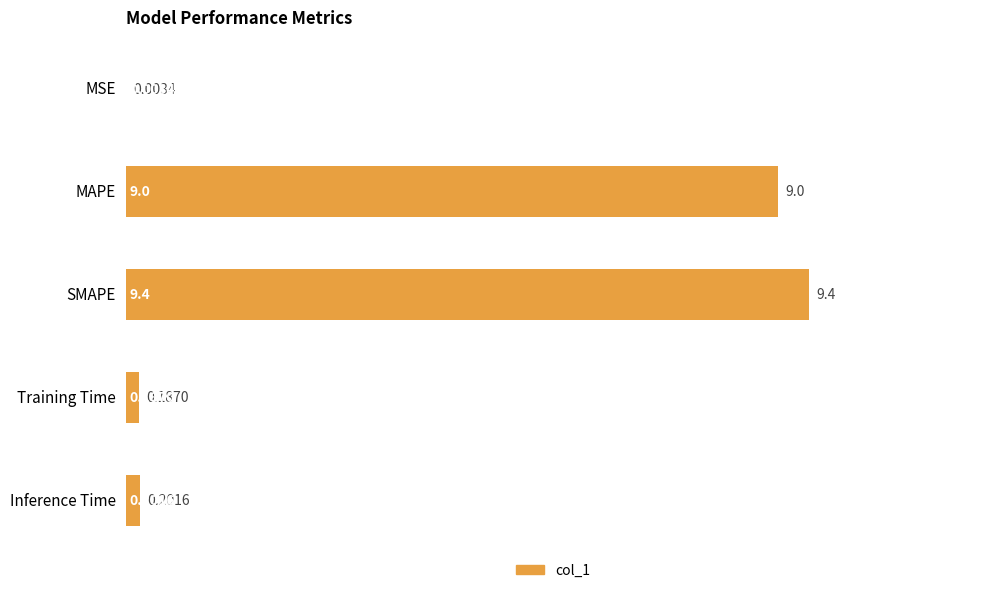

What is the ratio of the value at SMAPE to the value at MAPE?

1.0